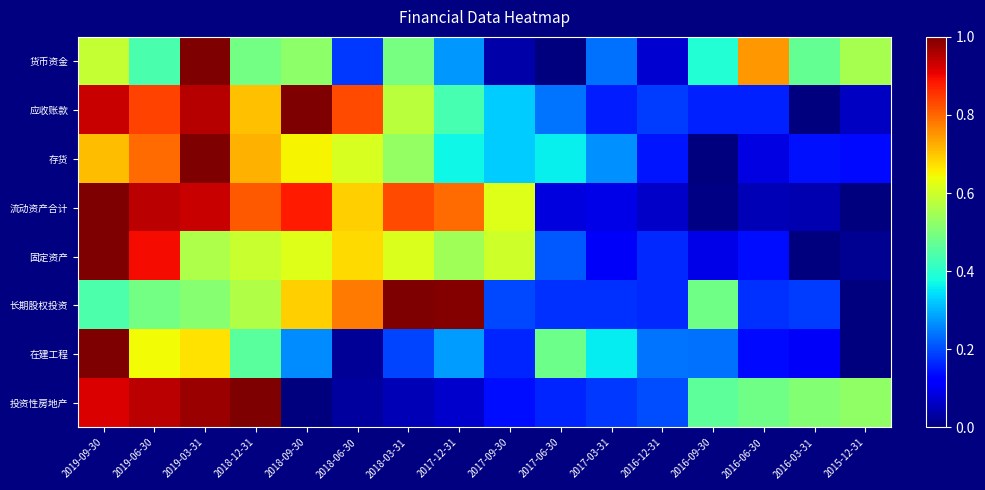

Between 2017-06-30 and 2018-12-31, which is larger?

2018-12-31